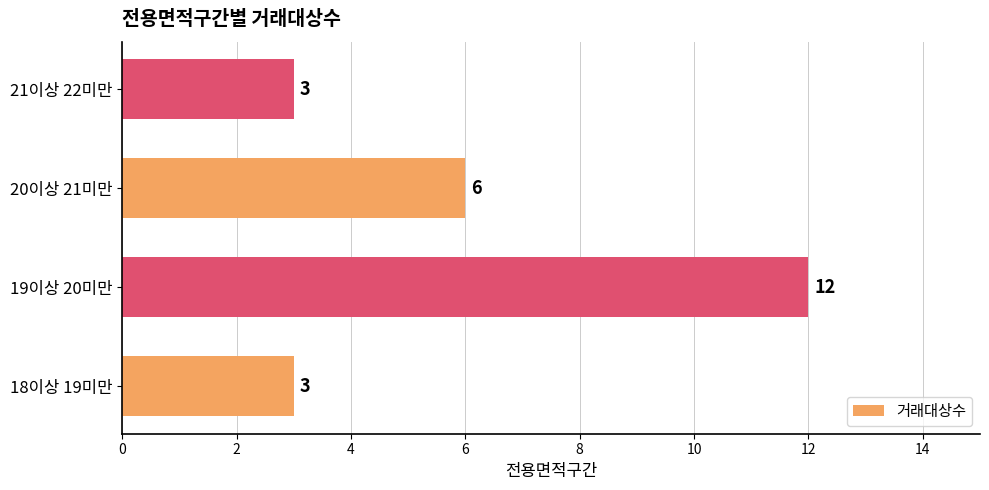

How many distinct data groups are displayed?

1